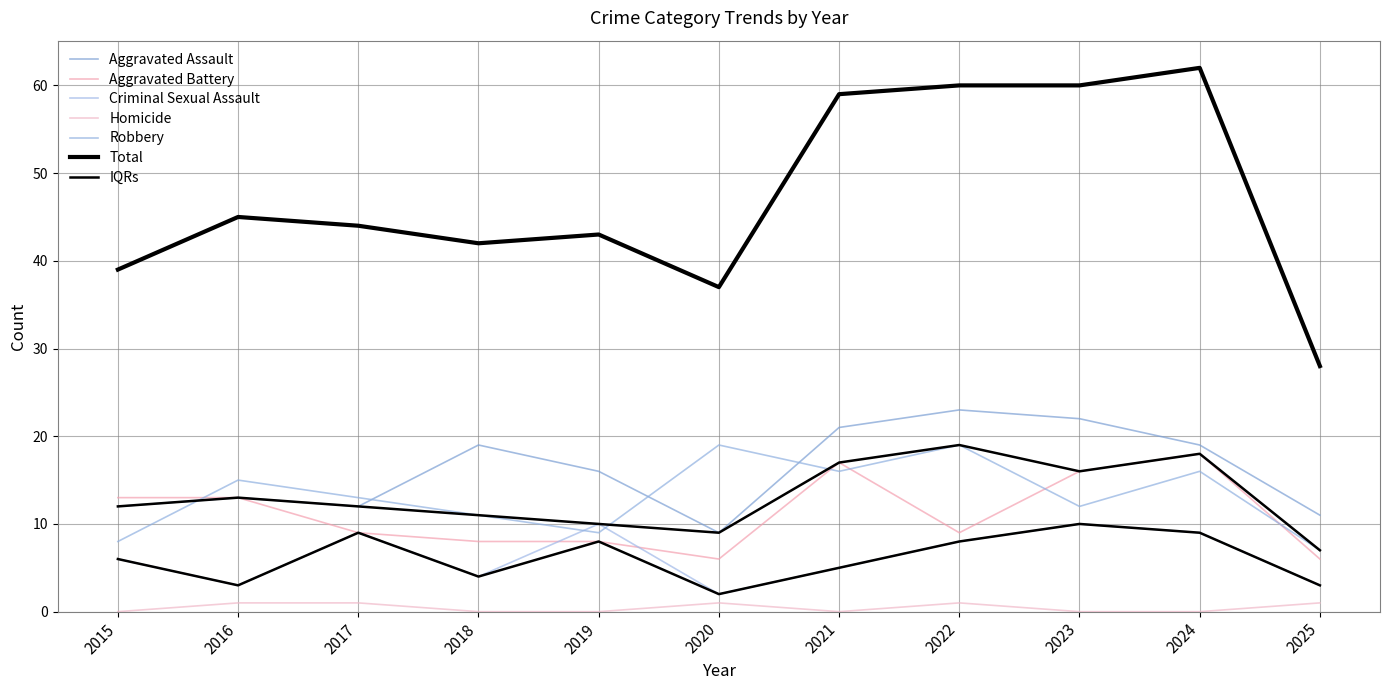

Is this an area chart (filled region under the line)?

No